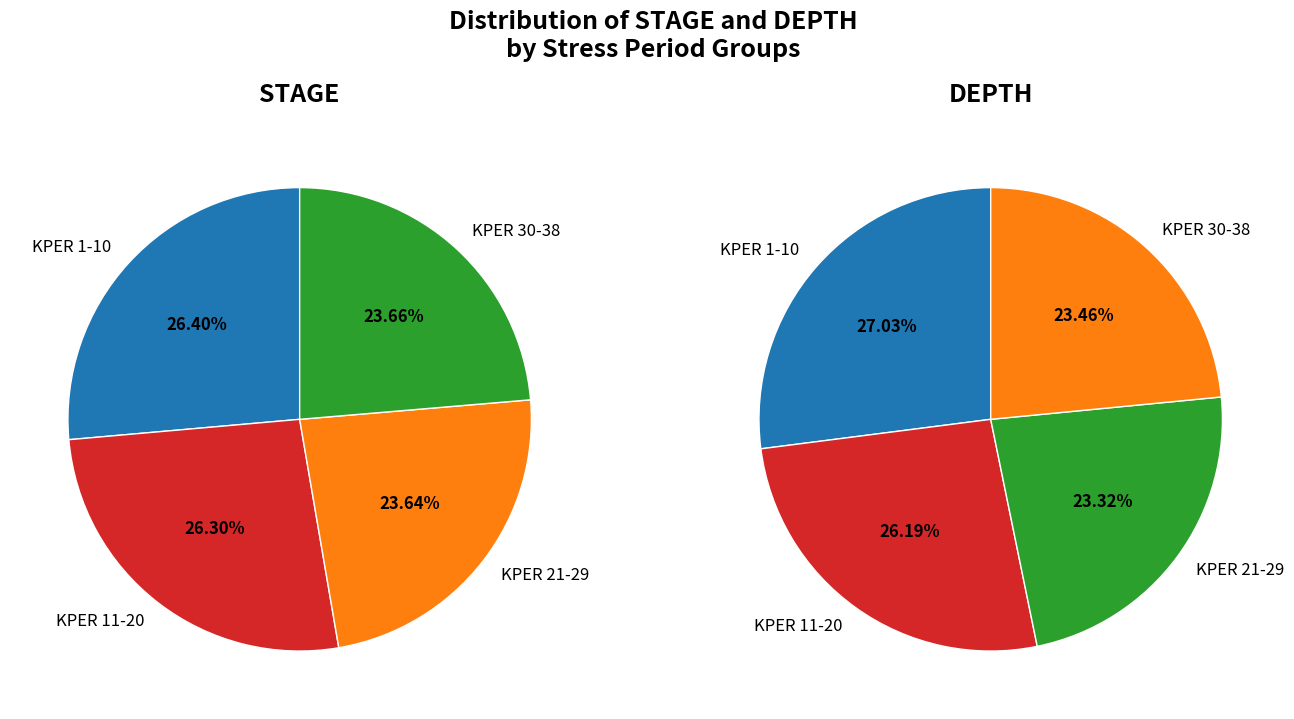

At KPER 11, list the series in order from largest to smallest.

STAGE mean, DEPTH mean